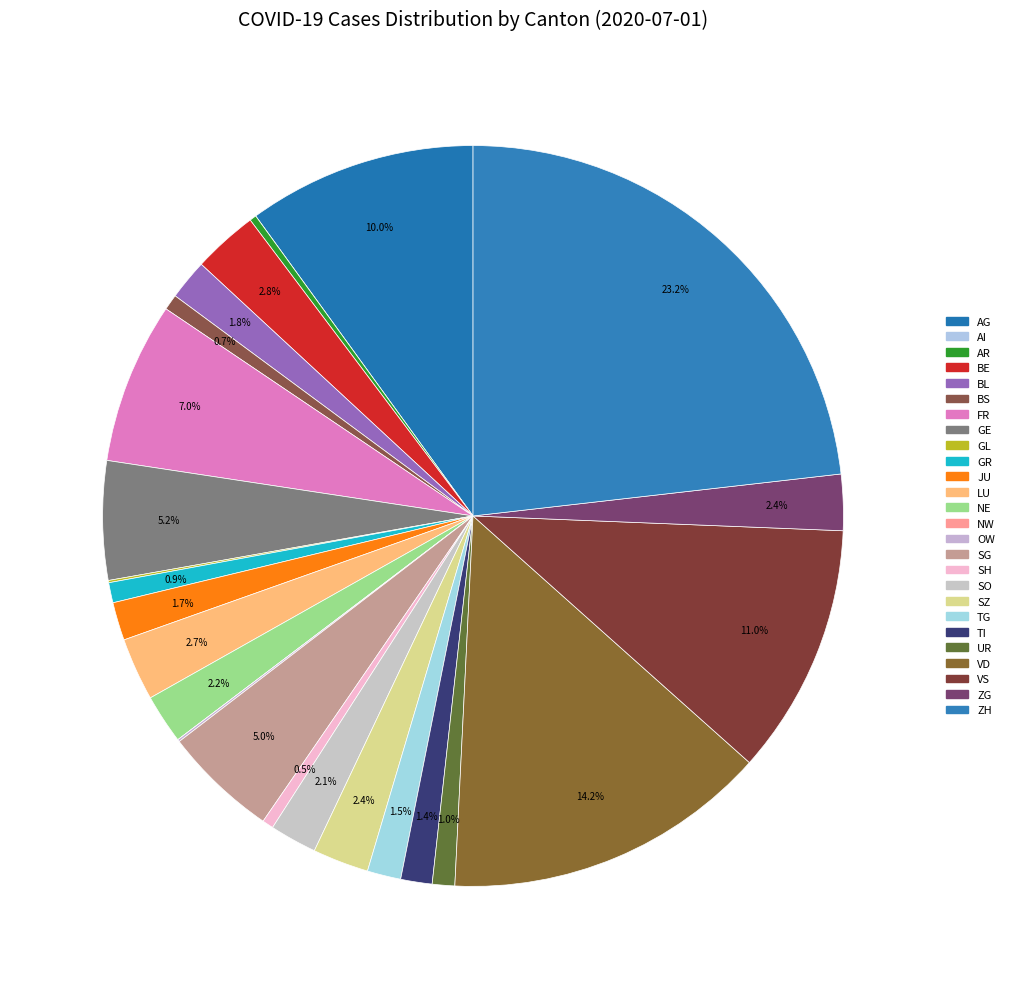

Is it true that GR is 12% of the pie?

False